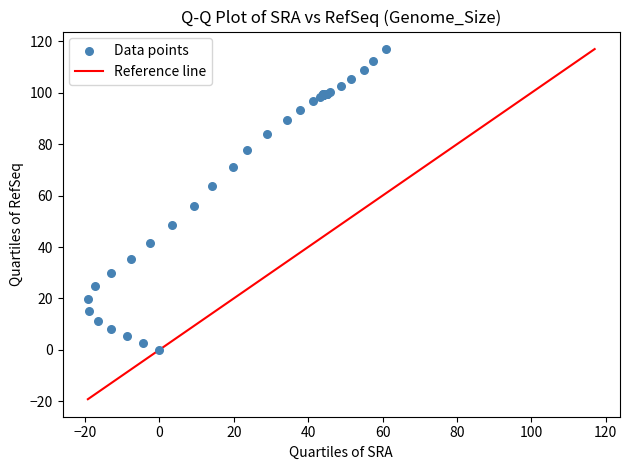

What Y value in the scatter plot is closest to 58?

56.1